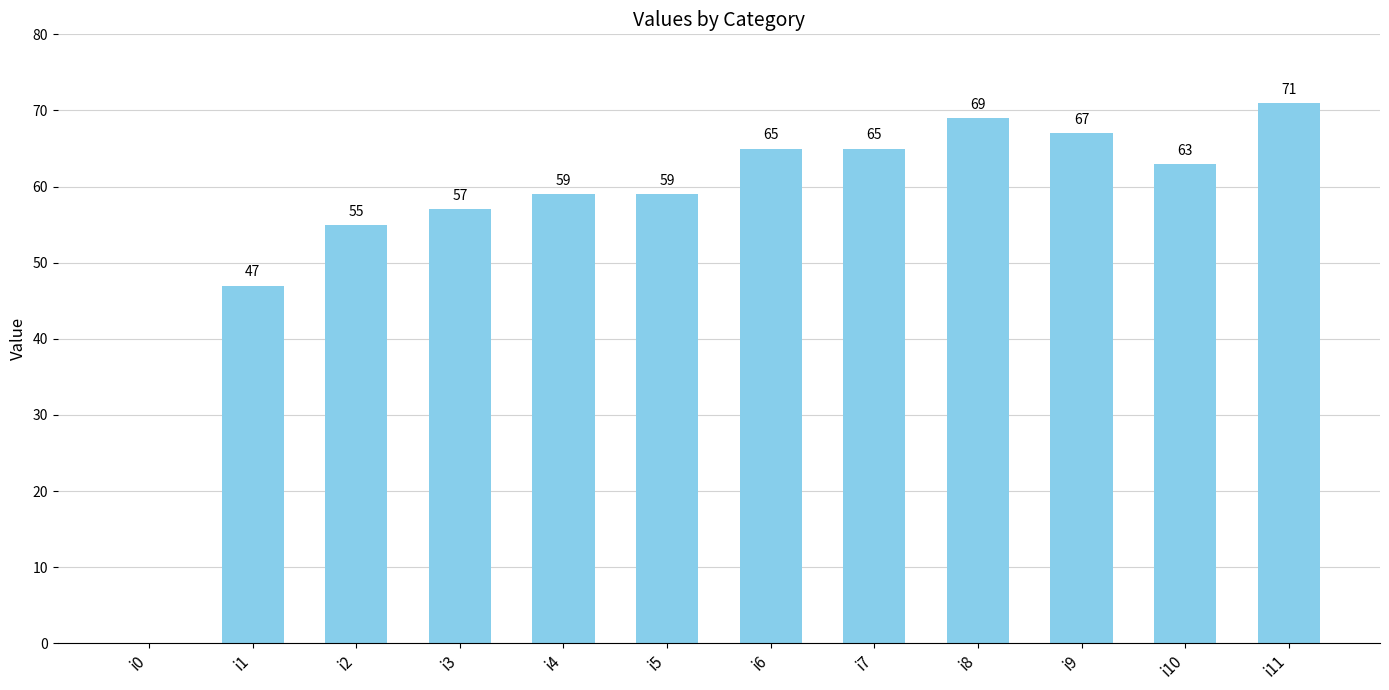

Reading right to left, extract all data points from this chart.

71	63	67	69	65	65	59	59	57	55	47	0